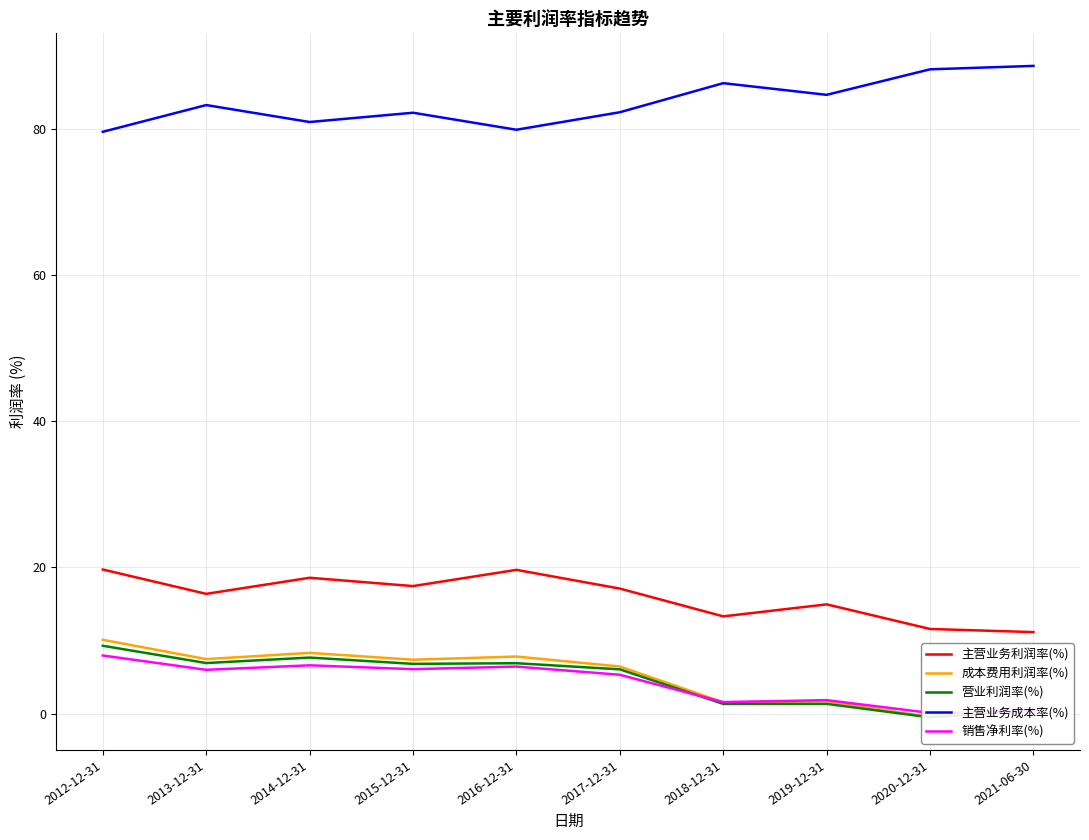

What is the label of the 7th point from the right?

2015-12-31